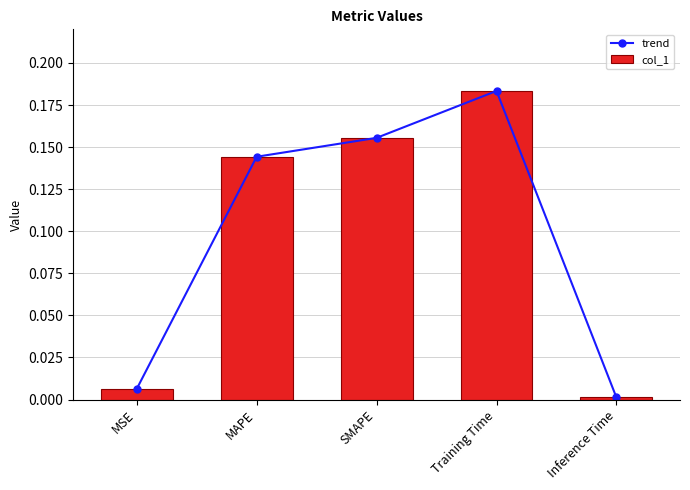

Which series has the widest spread of values?

trend